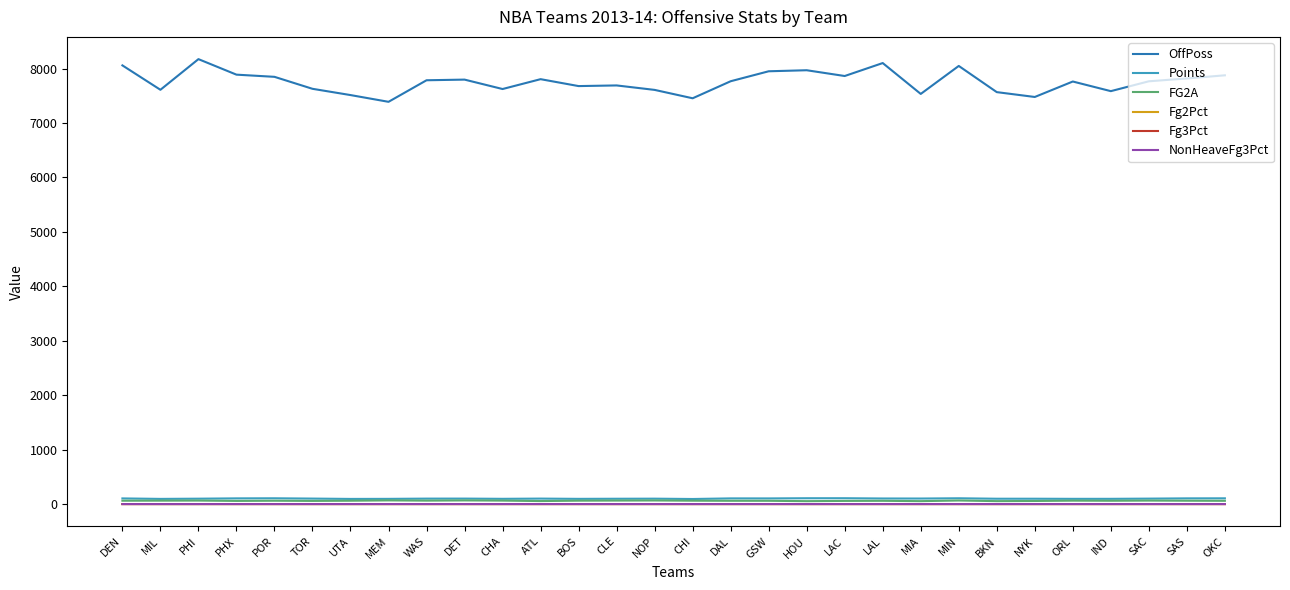

What is the maximum value shown in the chart?

8173.0